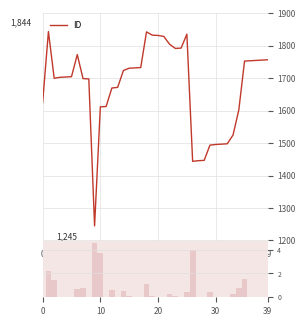

At which label is ID closest to 1544?

33